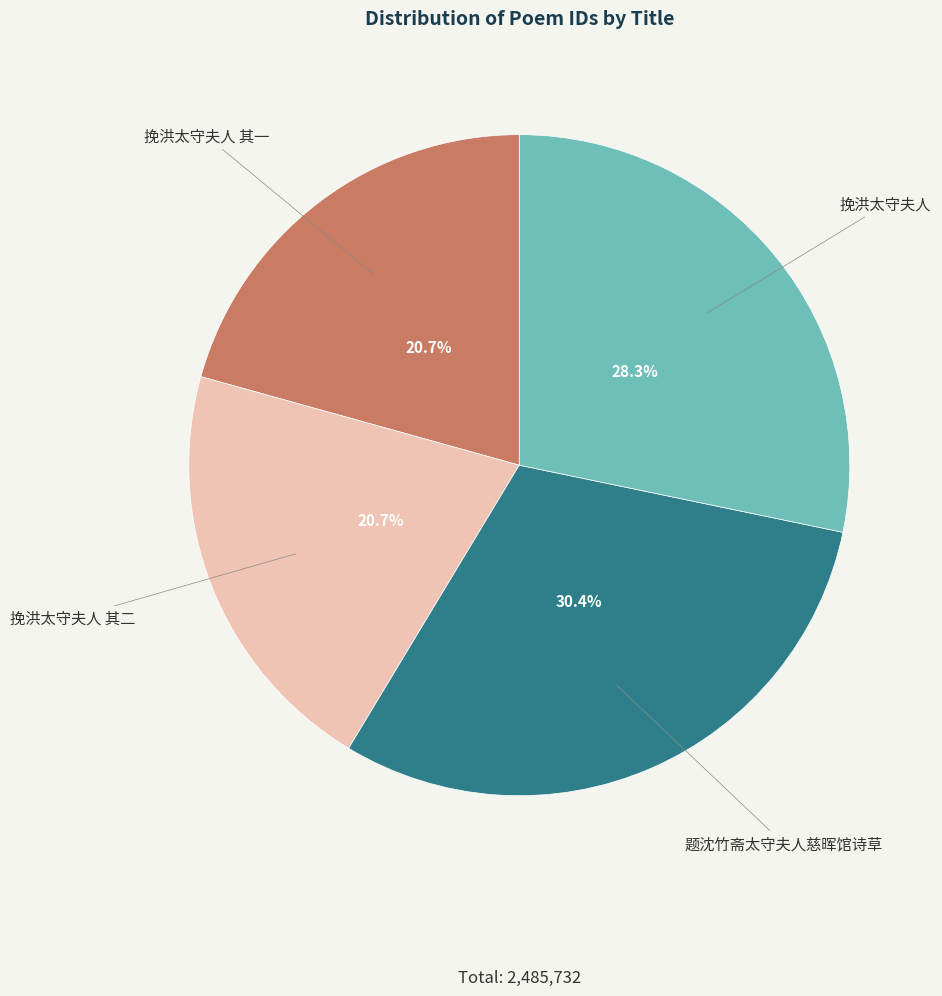

What is the largest slice in the pie chart?

题沈竹斋太守夫人慈晖馆诗草